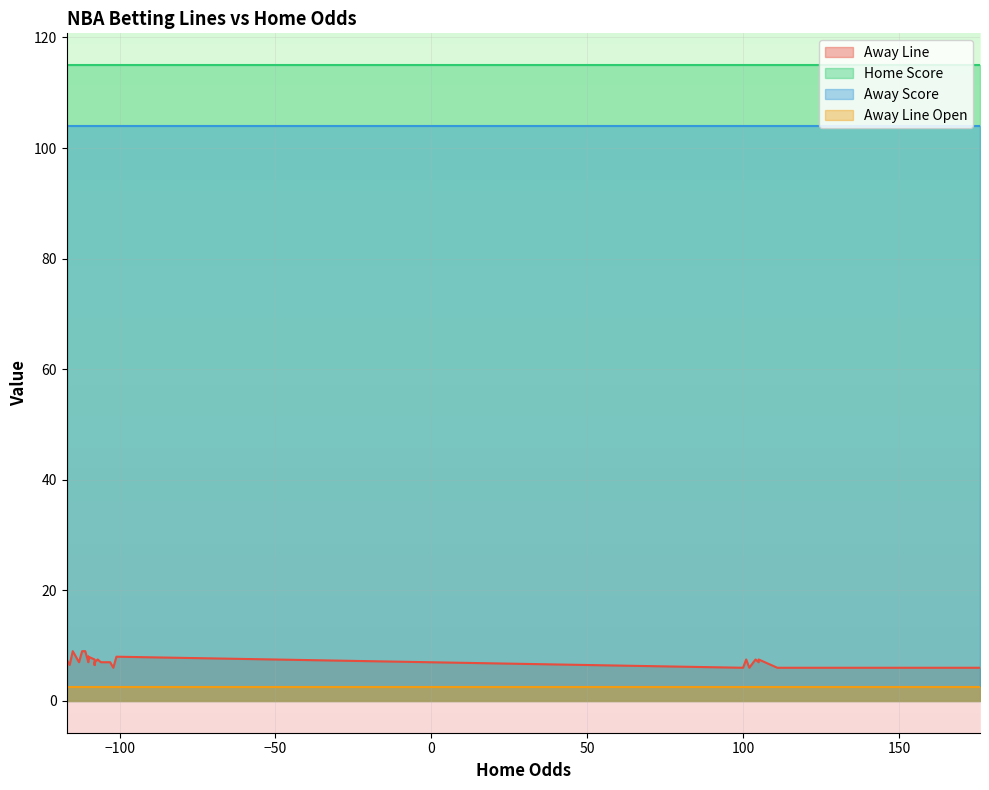

What is the maximum value for Away Line Open?

2.5